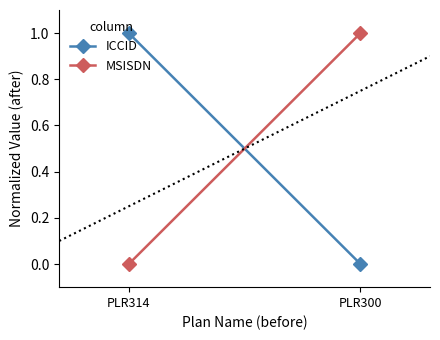

Is this an area chart (filled region under the line)?

No